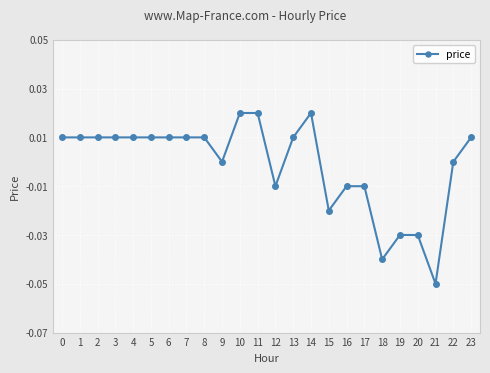

Is this an area chart (filled region under the line)?

No